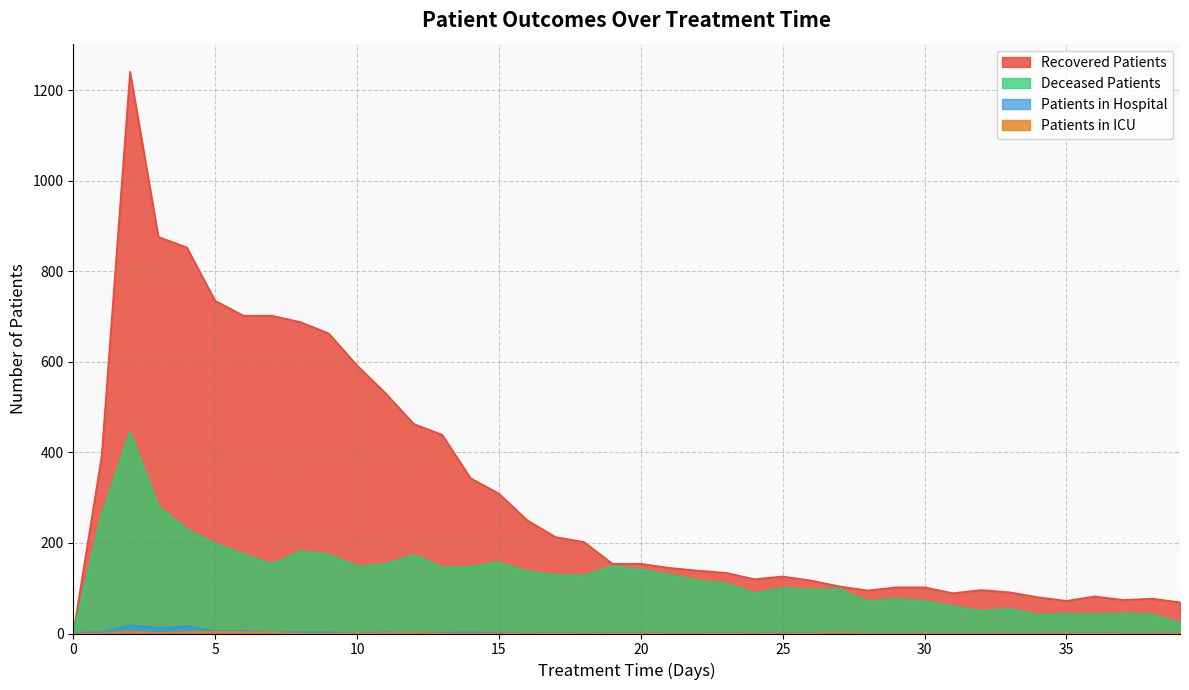

What is the sum of all patients_in_hospital values?

90